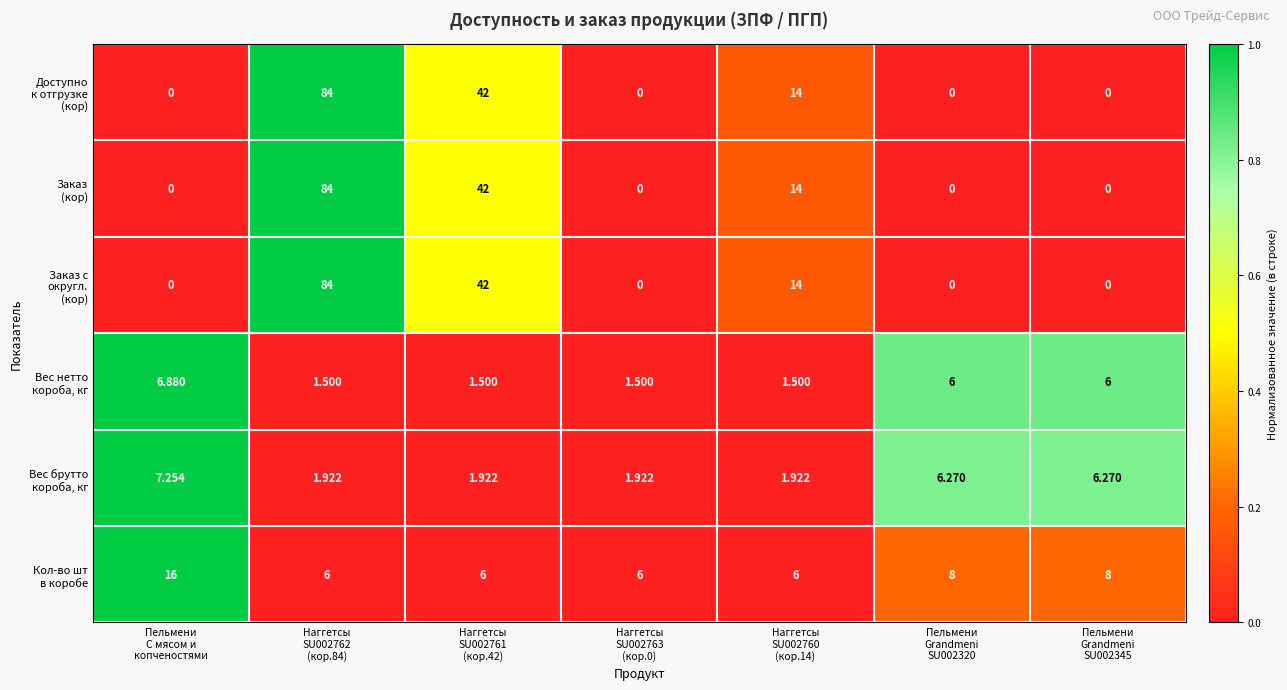

What is the difference between the highest and lowest values at Пельмени
Grandmeni
SU002320?

8.0